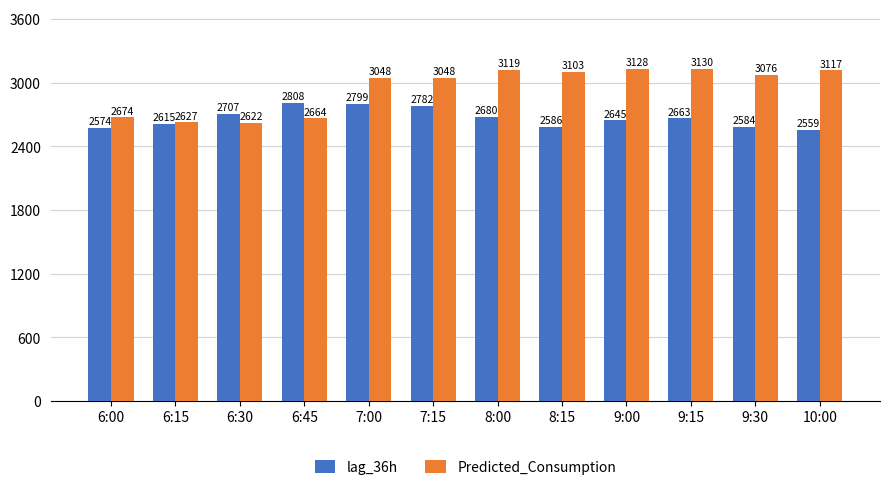

The value of Predicted_Consumption at 10:00 is 4981.3. True or false?

False